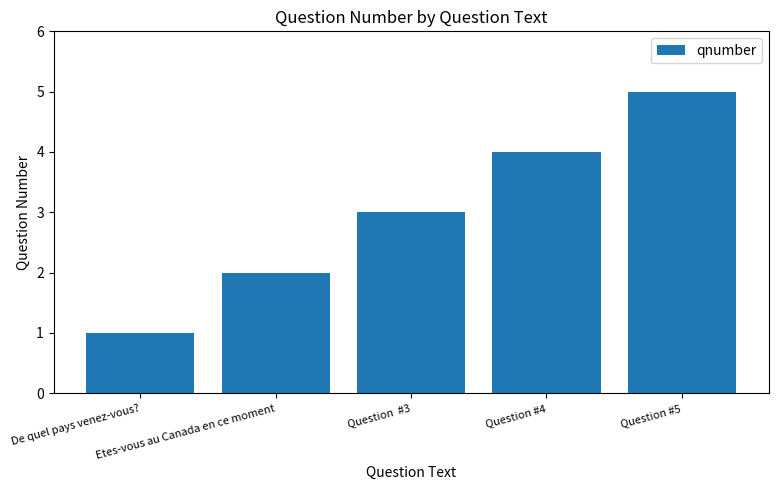

What position from the left is Question #4?

4